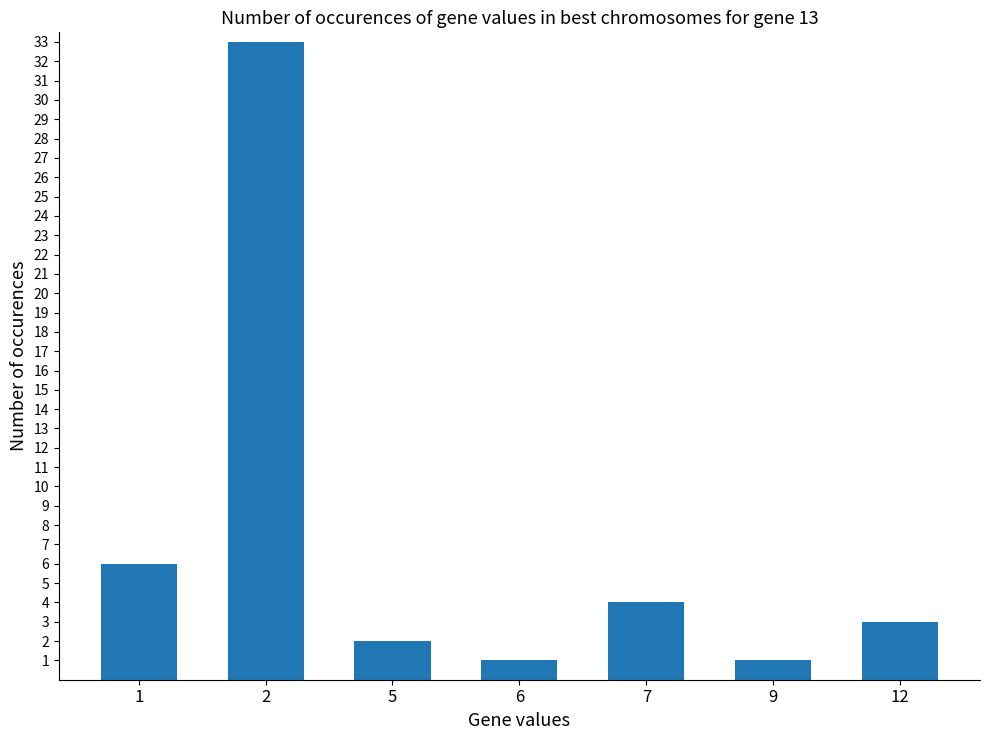

What is the value of the 3rd bar from the left?

2